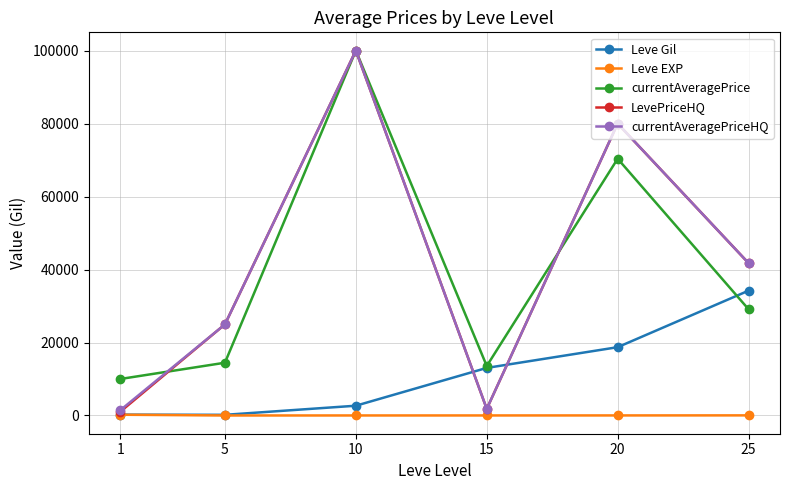

What are all the series names shown in the legend?

Leve Gil, Leve EXP, currentAveragePrice, LevePriceHQ, currentAveragePriceHQ